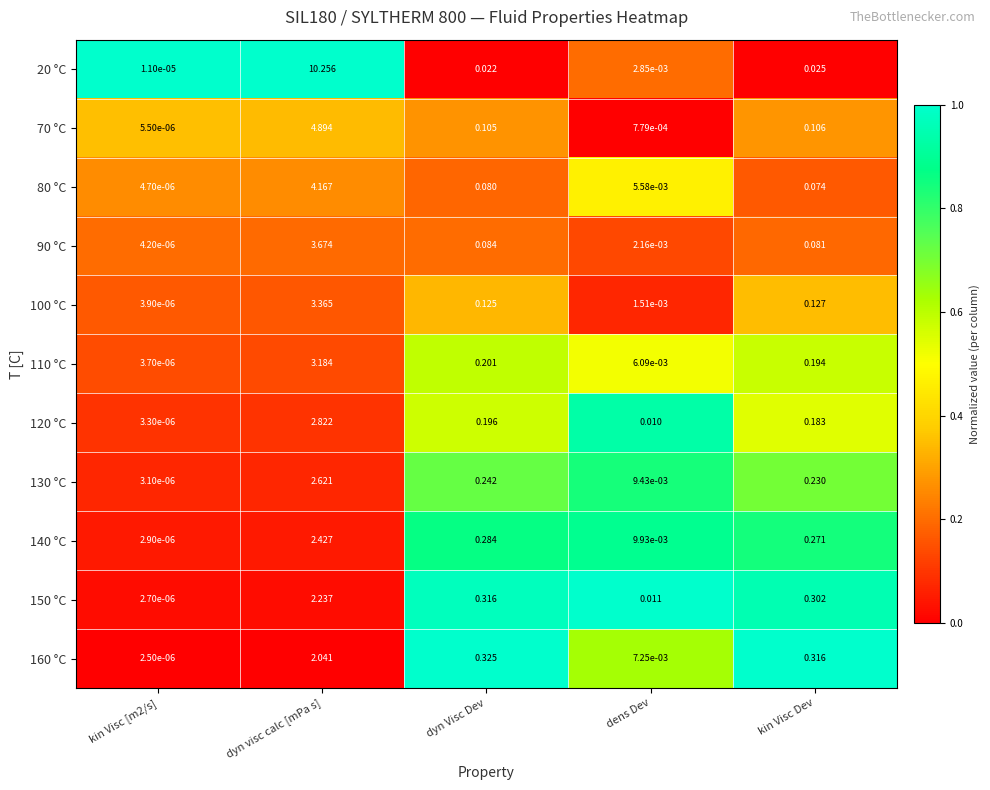

Which series has the widest spread of values?

20 °C